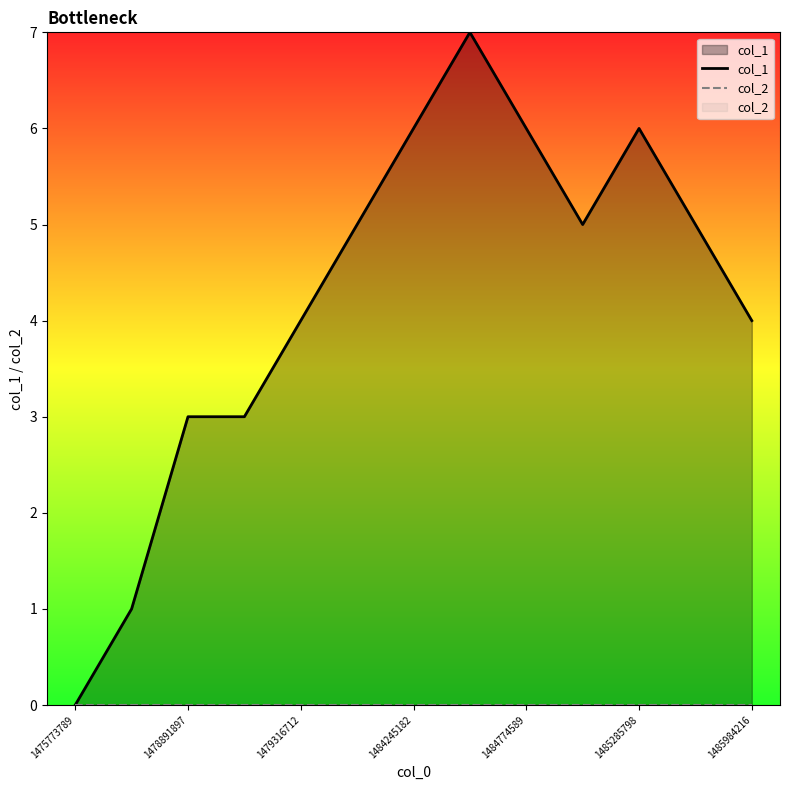

What are all the series names shown in the legend?

col_1, col_2